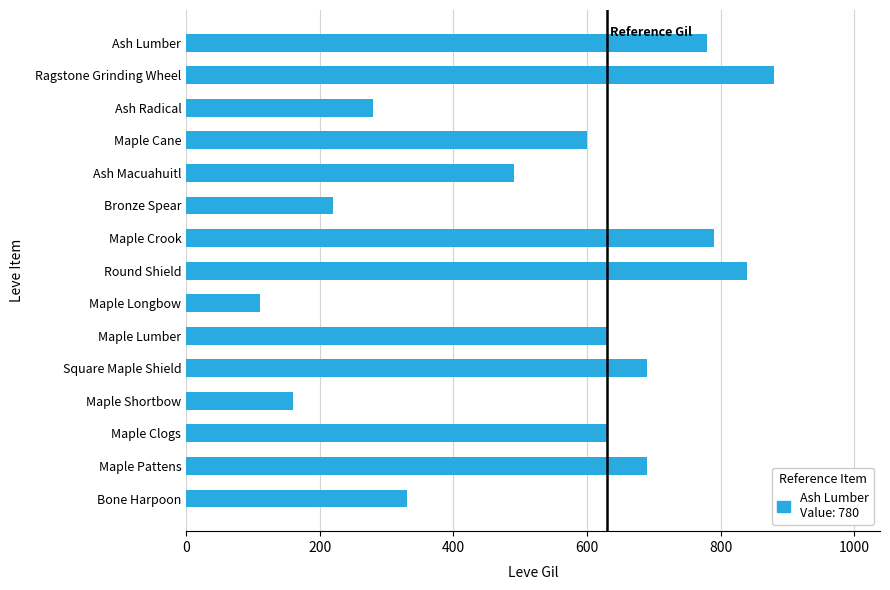

What is the average value?

541